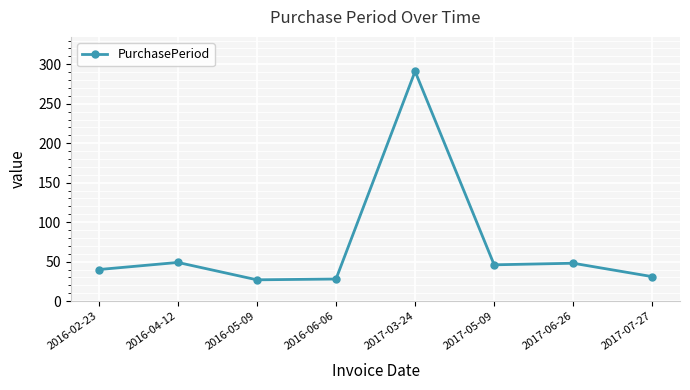

What is the ratio of the value at 2016-05-09 to the value at 2017-05-09?

0.6